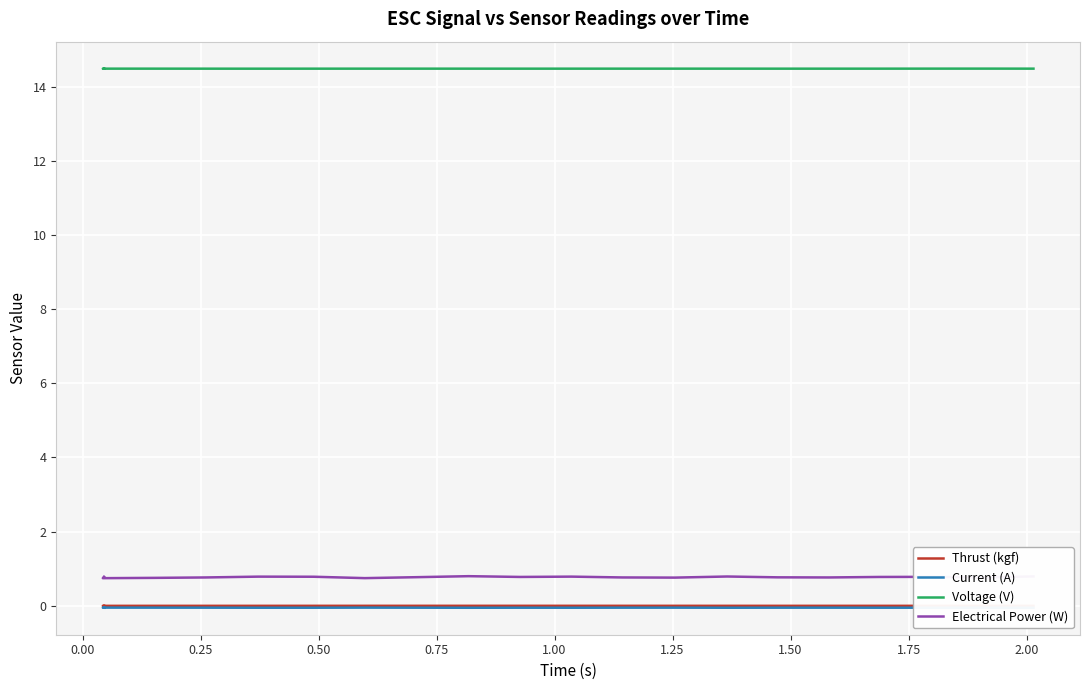

How many lines are shown in the chart?

4